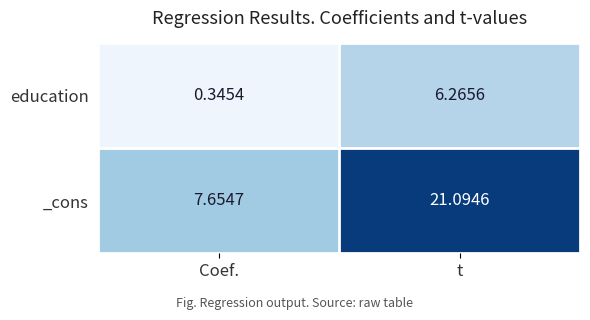

Where does the education series first go above 6?

t